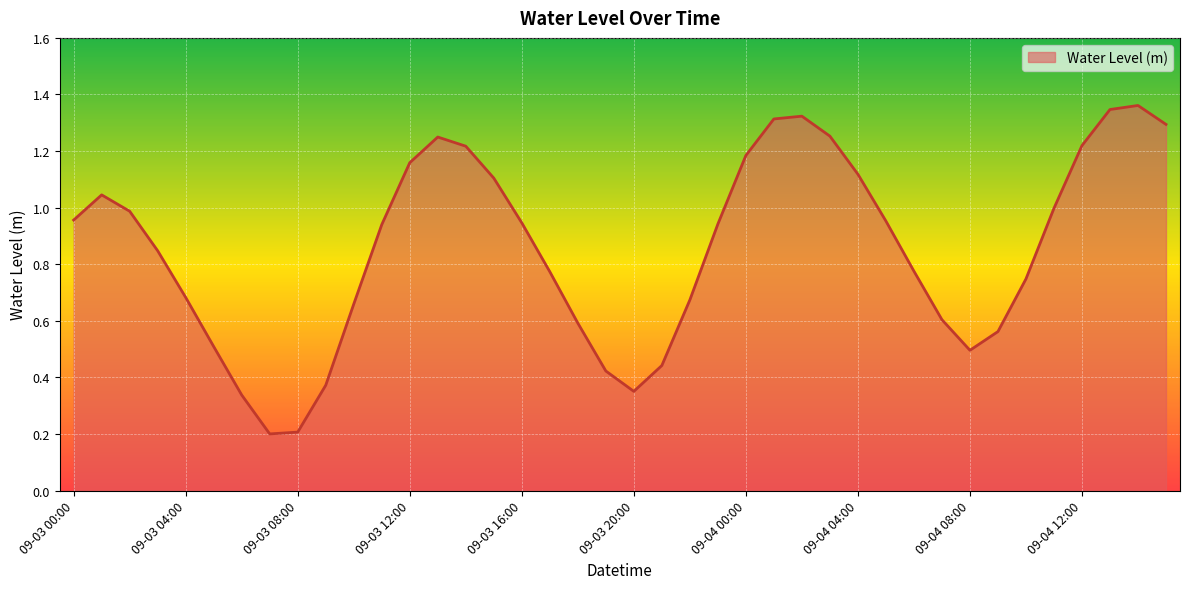

Does the chart have visible grid lines?

Yes